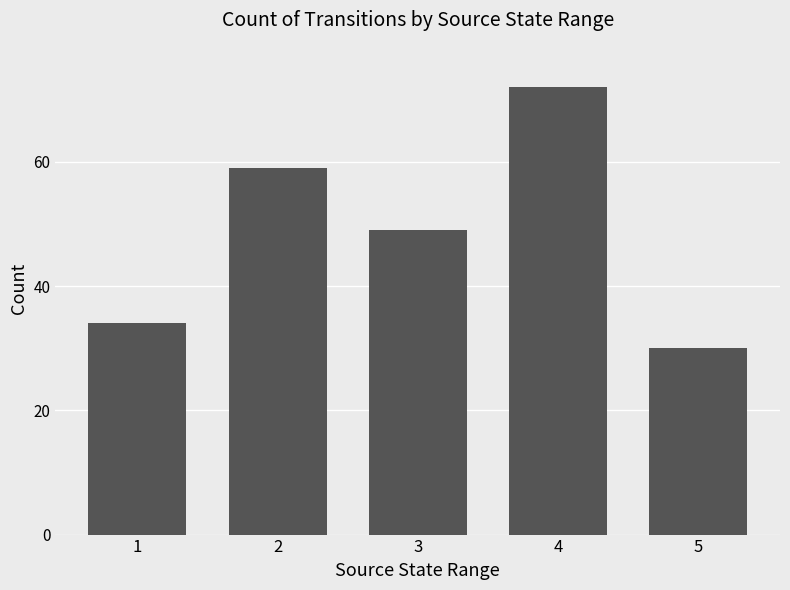

What is the difference between the values at 4 and 1?

38